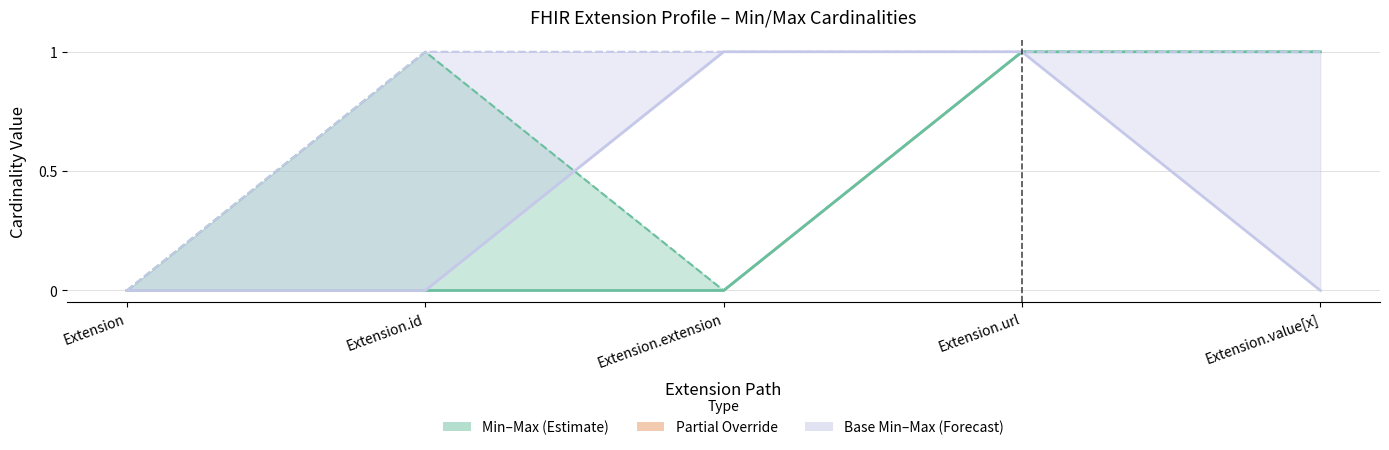

What is the label of the 5th point from the left?

Extension.value[x]